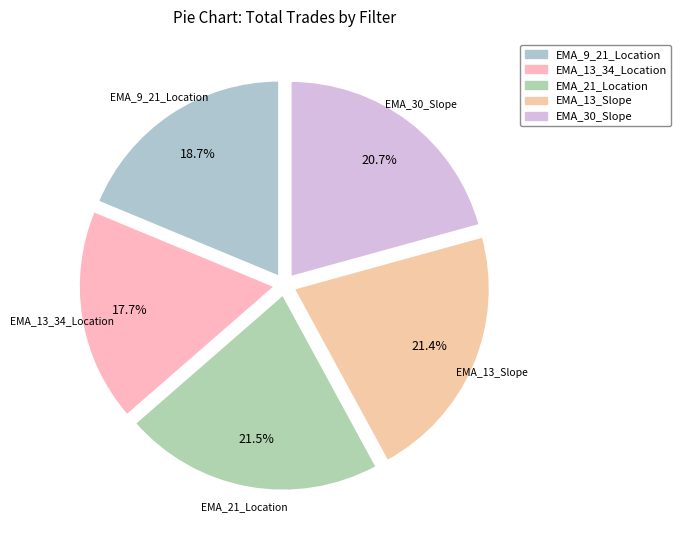

To the nearest percent, what is the difference between the largest and smallest slice percentages?

4%